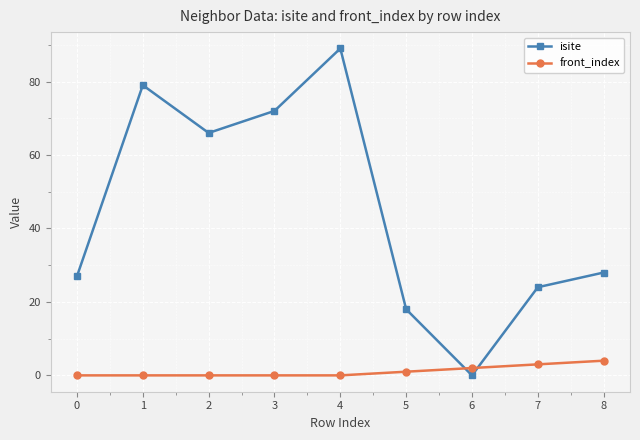

What are all the series names shown in the legend?

isite, front_index